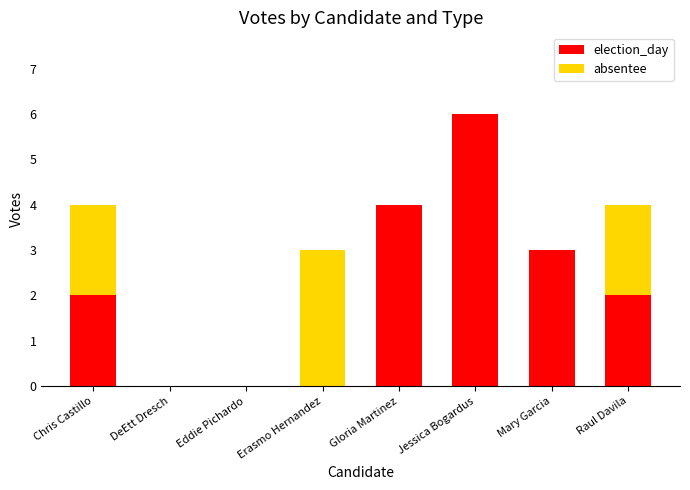

How many series are shown in this chart?

2